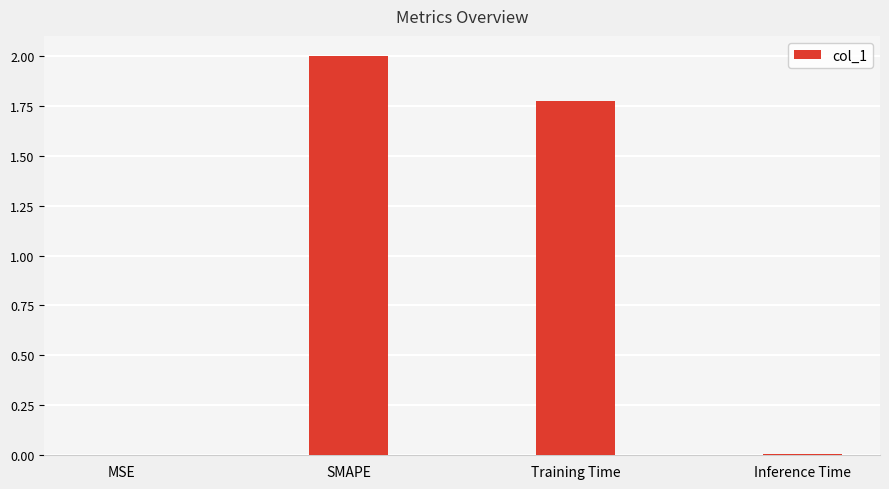

The chart shows a value of 3.5 at SMAPE. True or false?

False